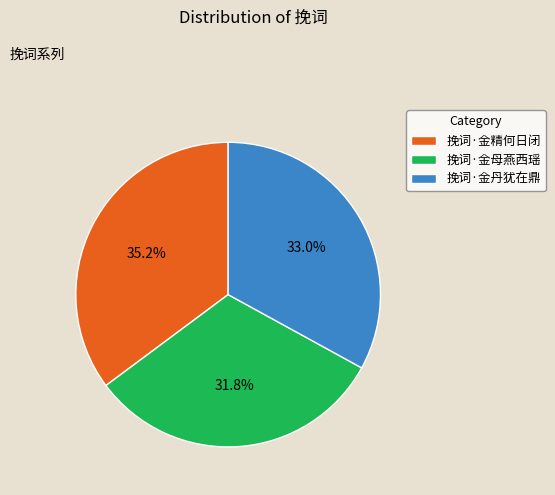

To the nearest percent, what is the combined percentage of 挽词·金精何日闭 and 挽词·金母燕西瑶?

67%